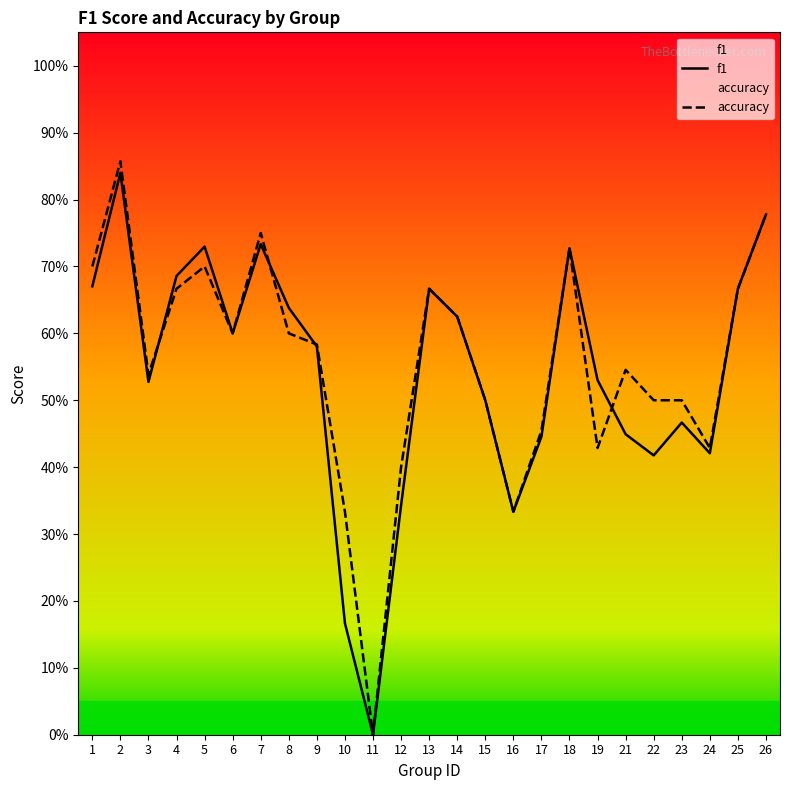

What is the difference between the second highest and second lowest values in the f1 series?

0.6